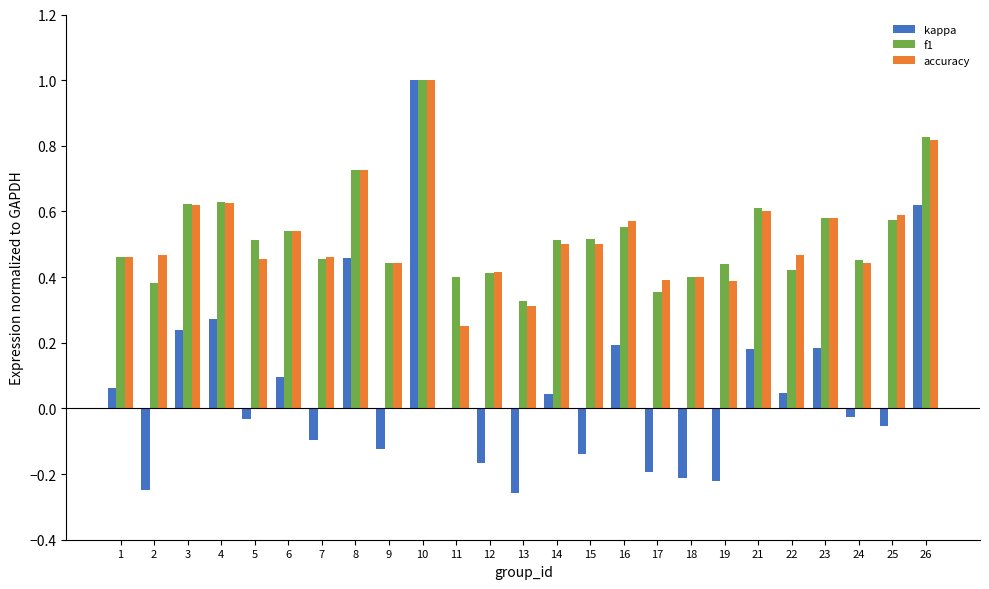

Which series changed the most between 2 and 8?

kappa